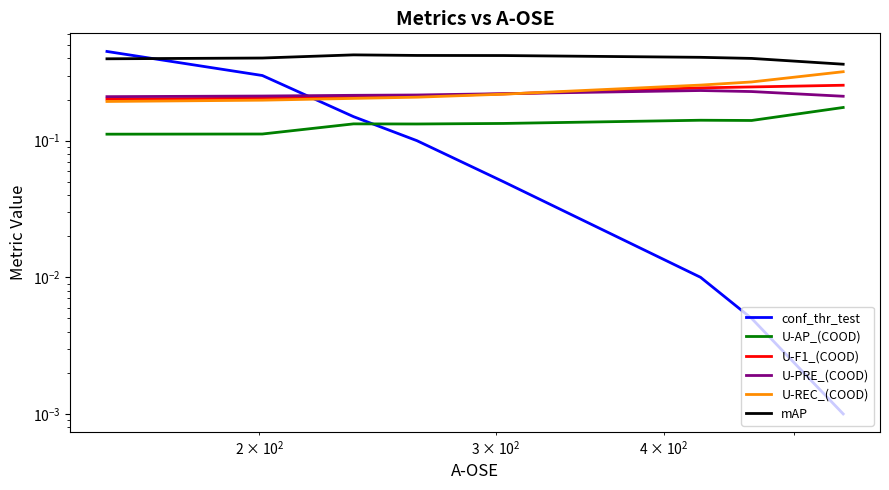

Which series has the largest range (max minus min)?

conf_thr_test